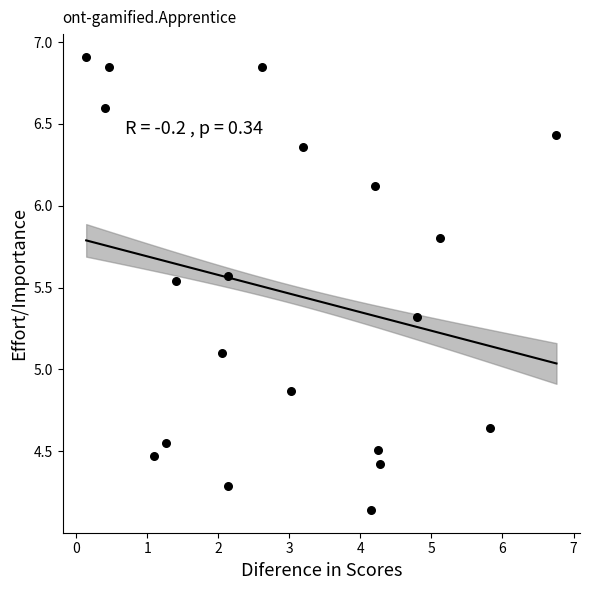

What is the range of X values (max minus min)?

6.6